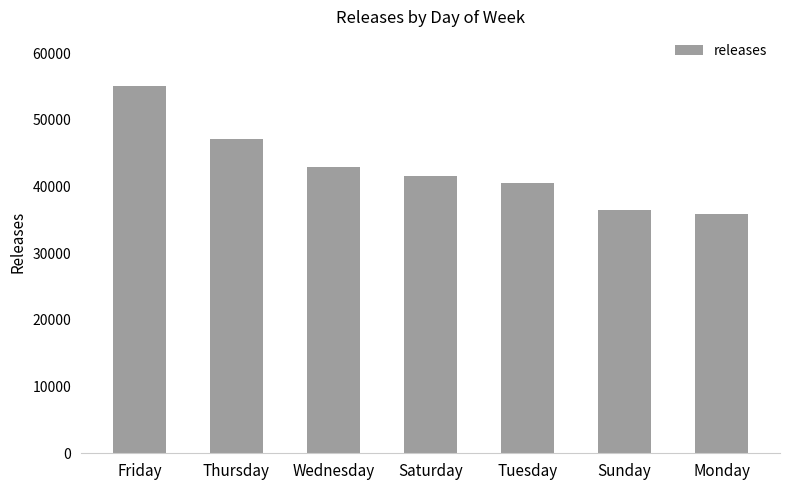

Does the chart contain any negative values?

No